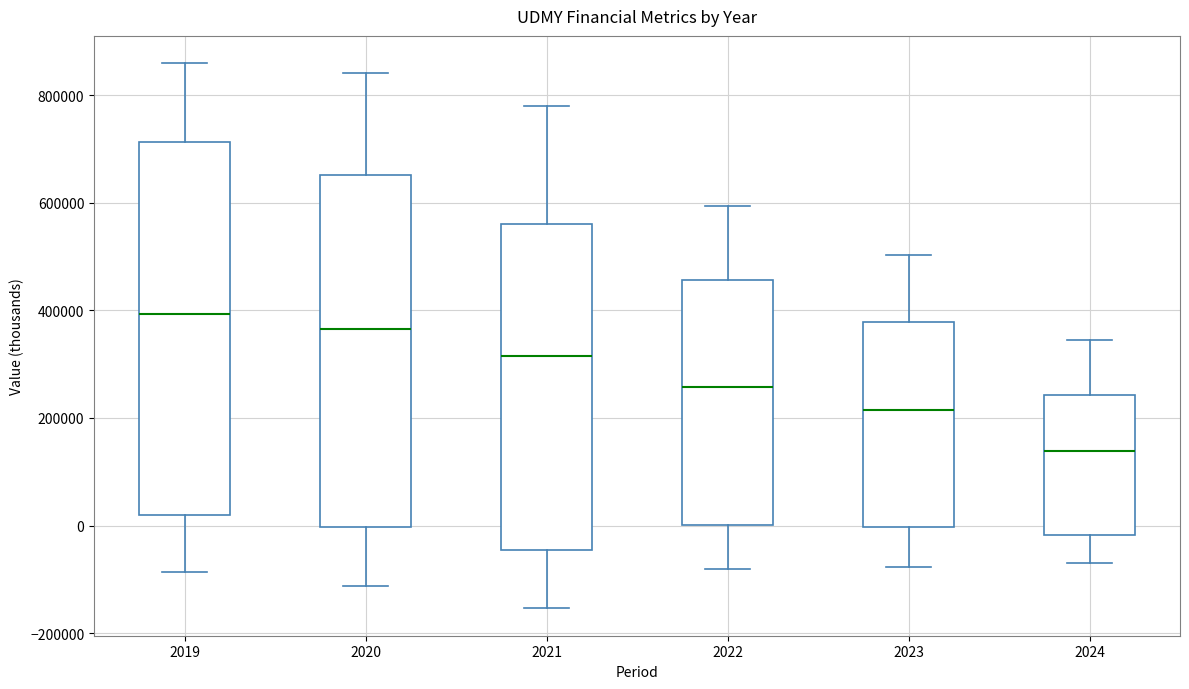

Which box is the tallest, from its lower edge to its upper edge?

2019